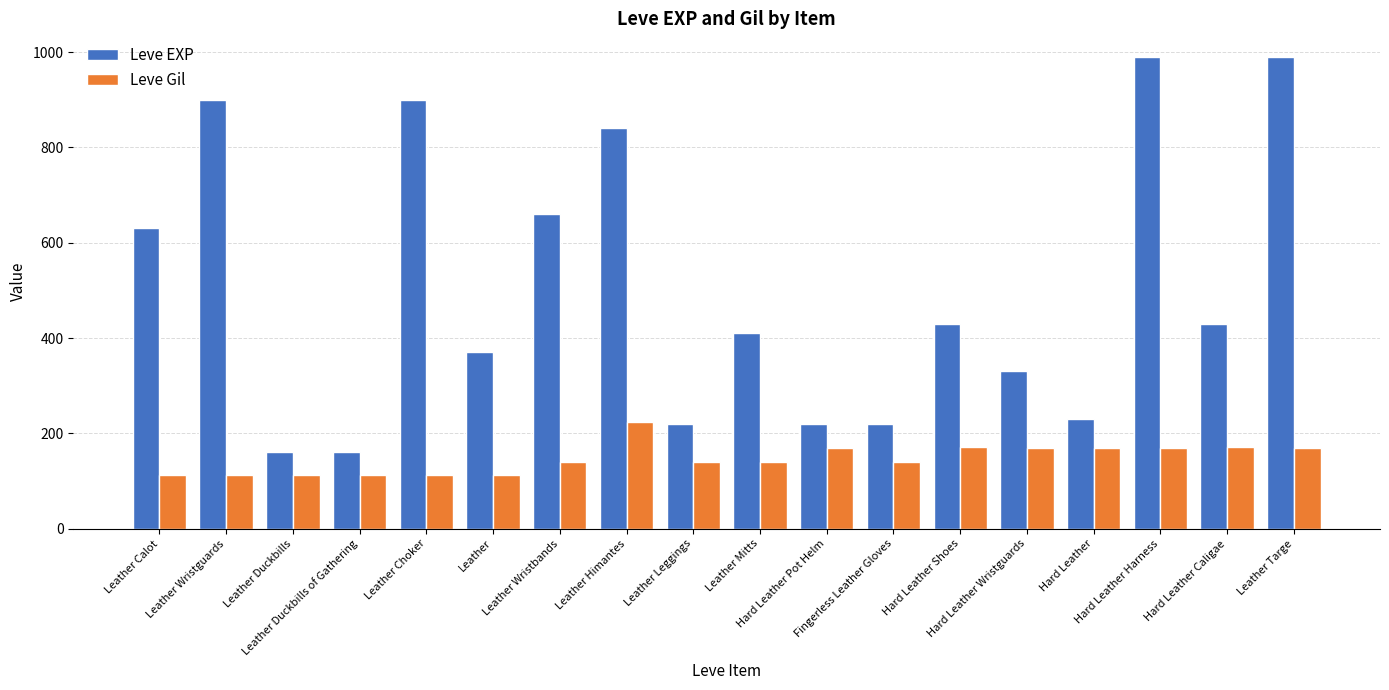

Which series has the widest spread of values?

Leve EXP